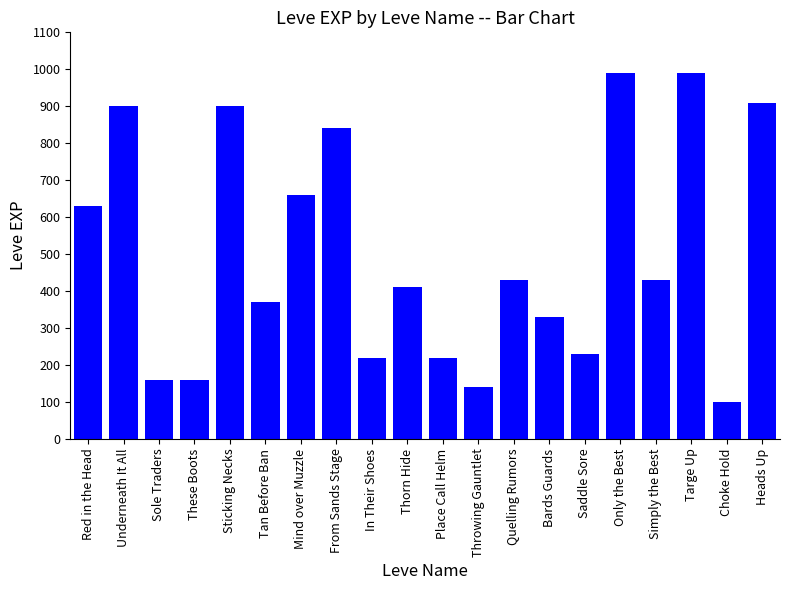

What is the maximum value shown in the chart?

990